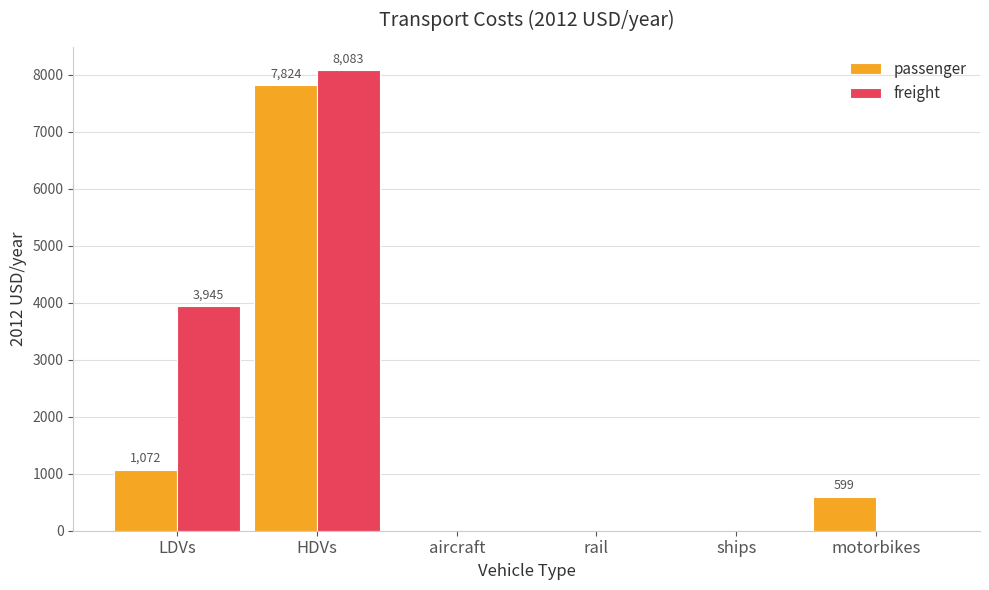

Is it true that freight equals -3980.4 at aircraft?

False